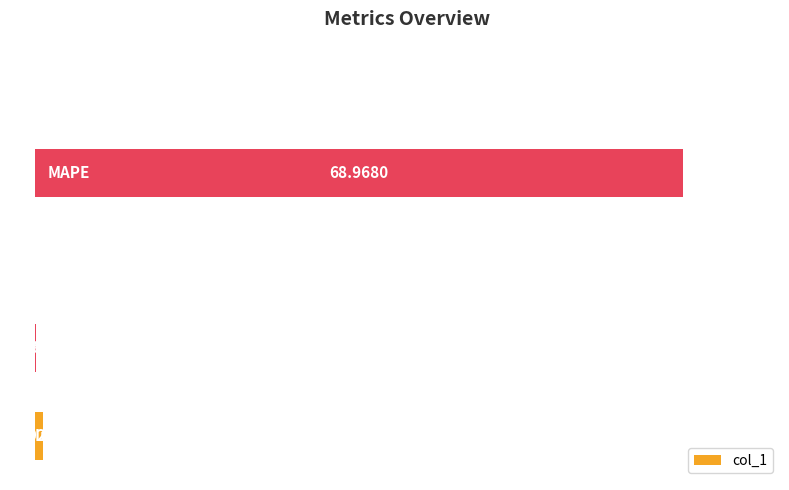

Are the bars grouped side by side (vs. stacked)?

No